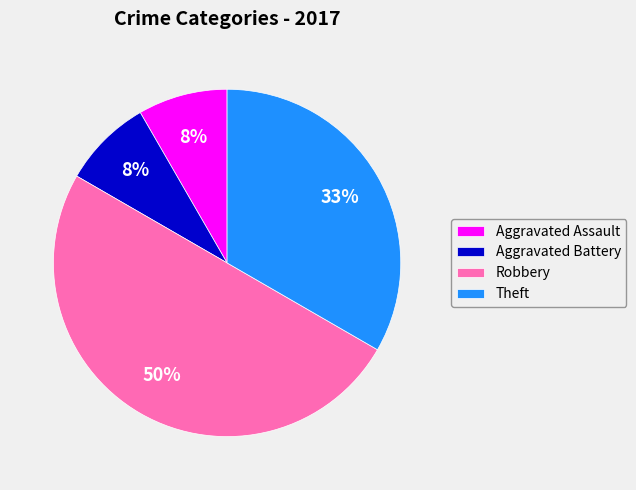

Which slice is the largest?

Robbery